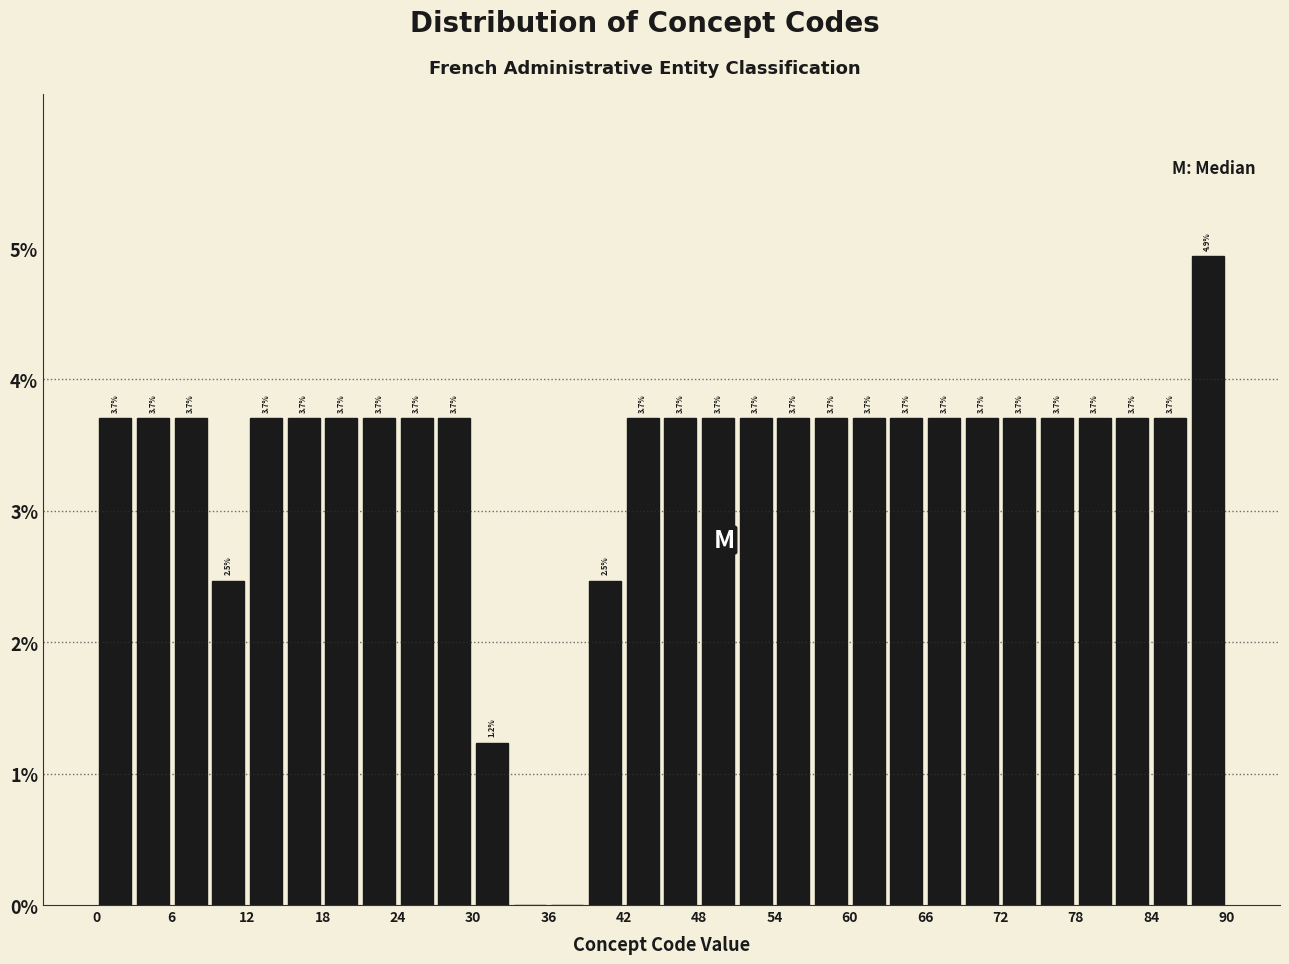

Read against the x-axis, roughly where is the centre of the tallest bar?

89